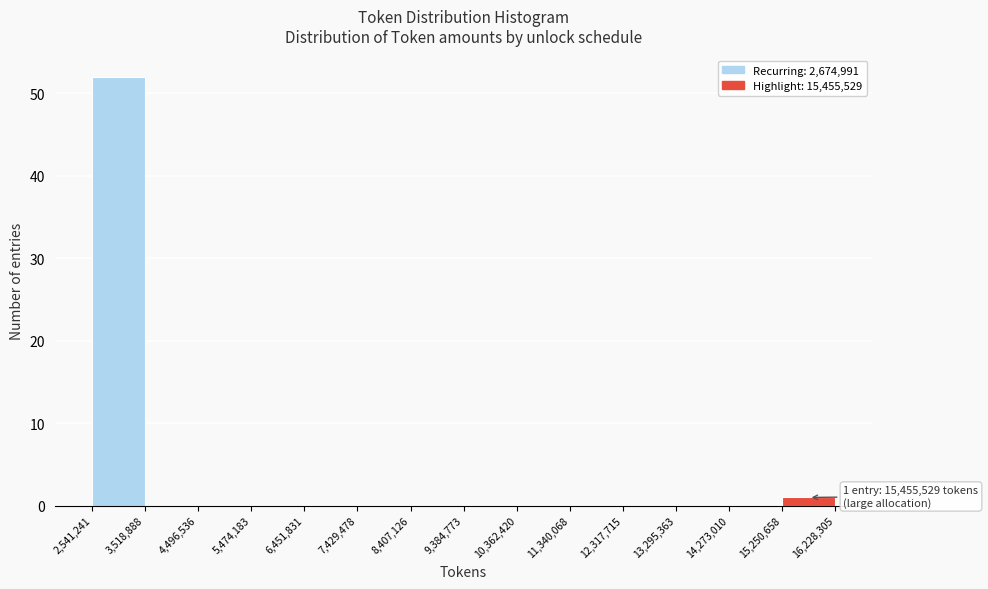

Over which range of the x-axis is the bar tallest?

2,541,241 to 3,518,888